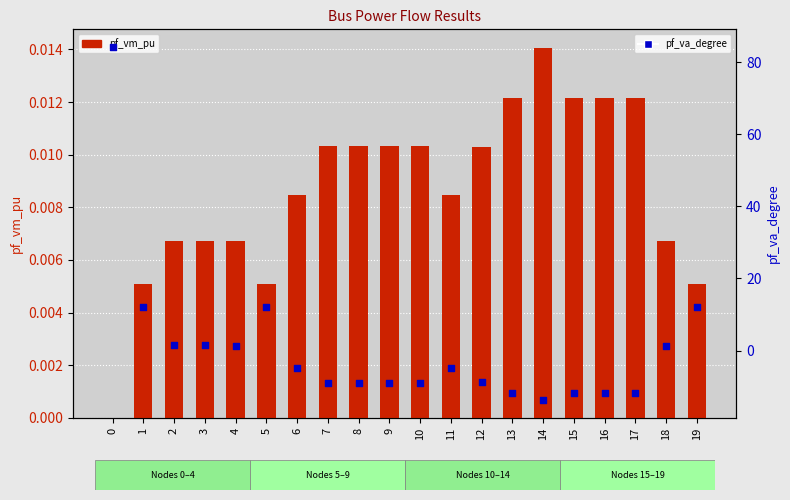

Which series has the widest spread of Y values?

pf_va_degree